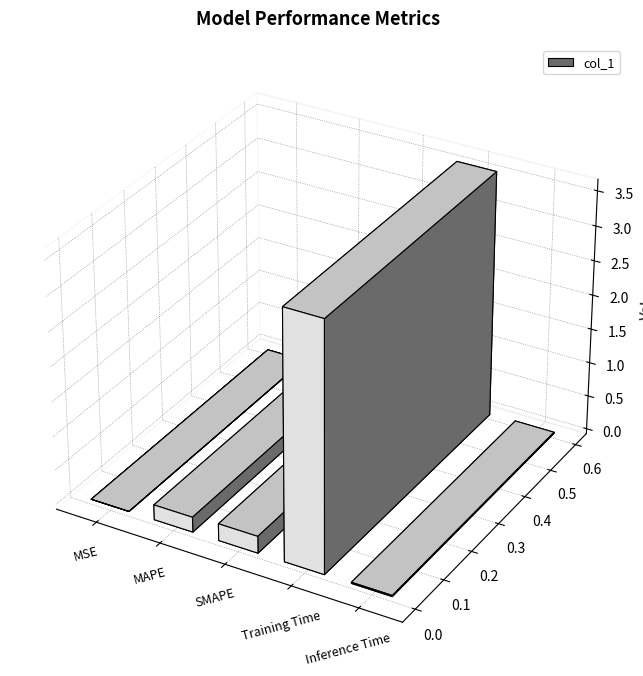

Does the chart contain any negative values?

No